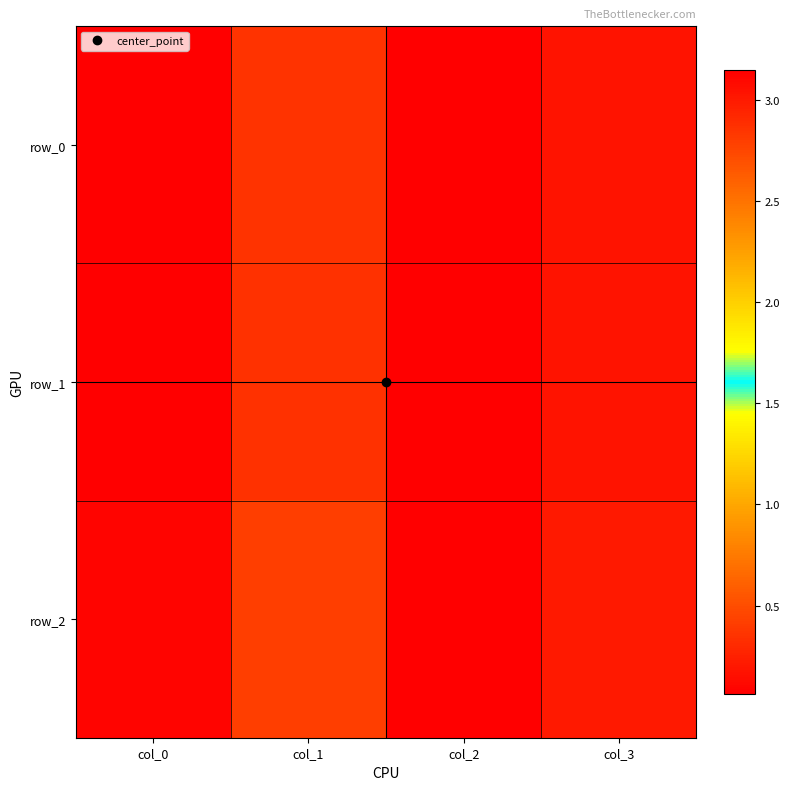

Which has a higher value, col_0 or col_3?

col_3